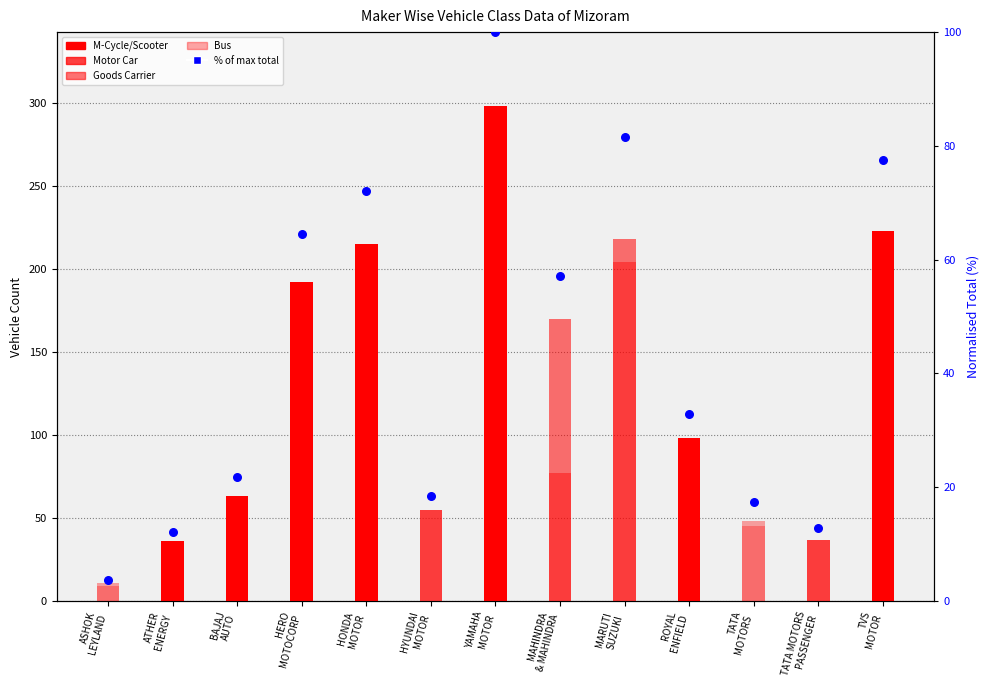

At how many categories does at least one series exceed 239?

1